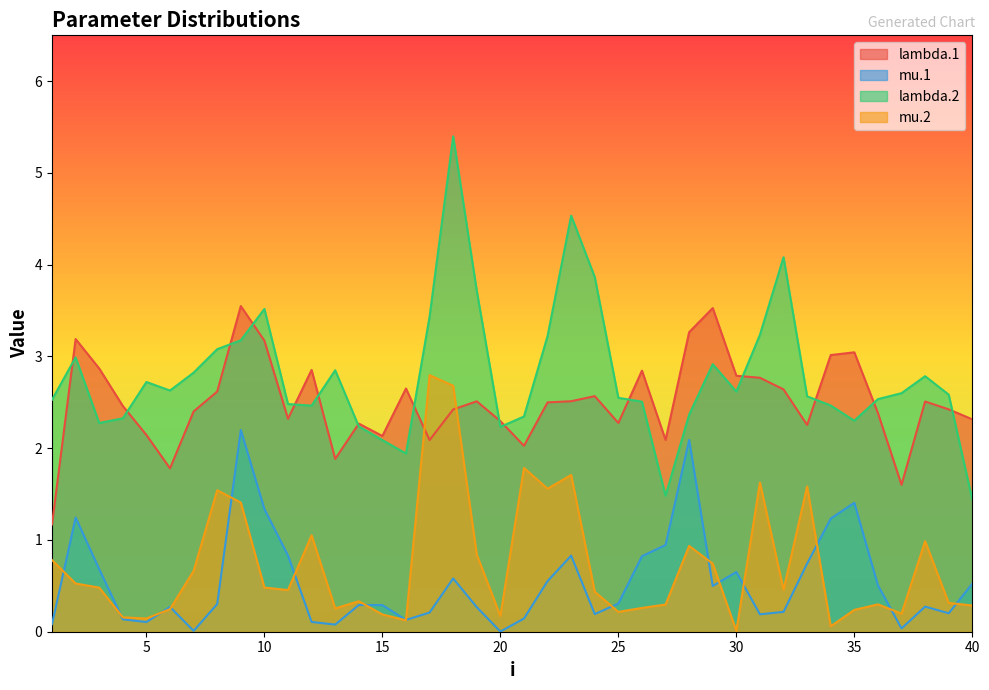

How many interior local peaks does the mu.1 series have?

10